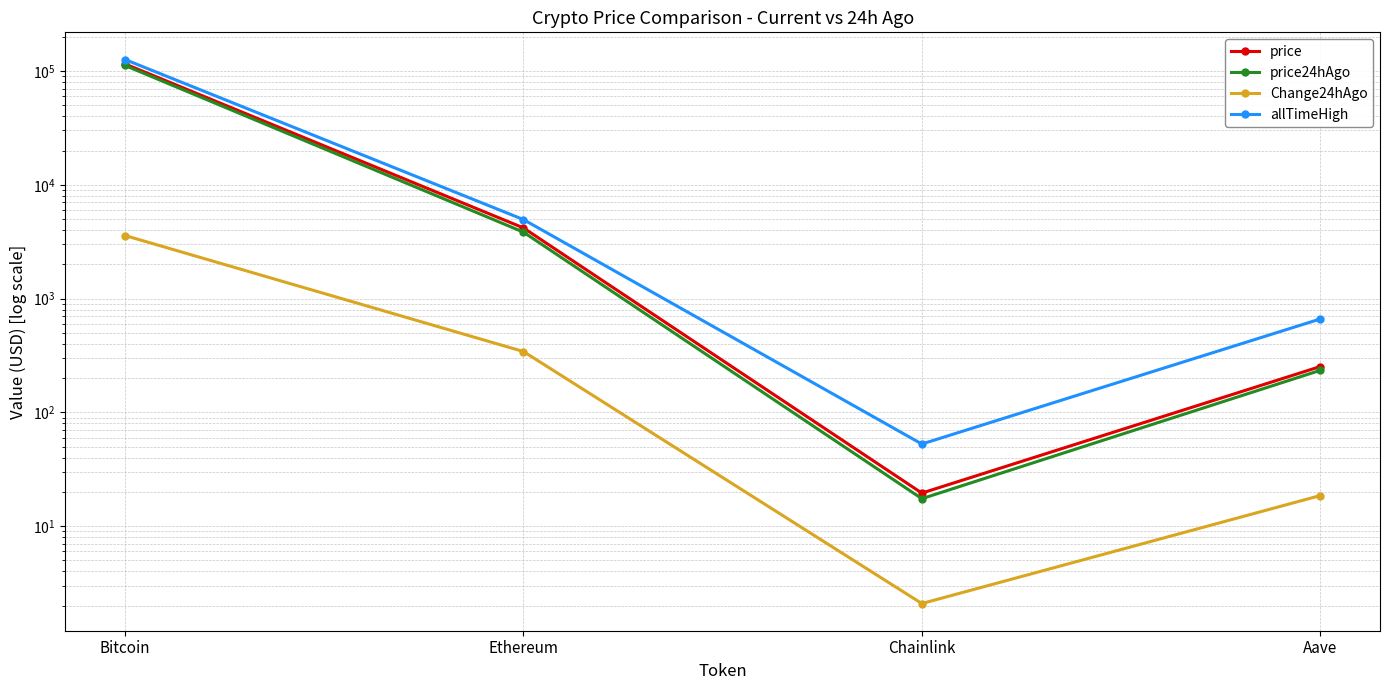

Rank the series by their maximum value, from lowest to highest.

Change24hAgo, price24hAgo, price, allTimeHigh